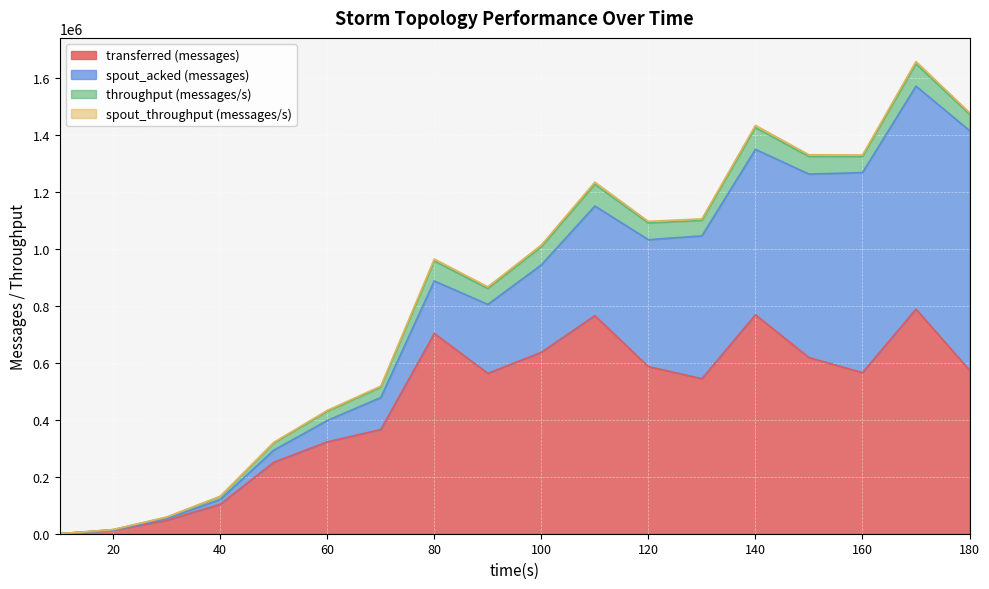

What is the difference between the spout_acked (messages) values at 20 and 80?

183840